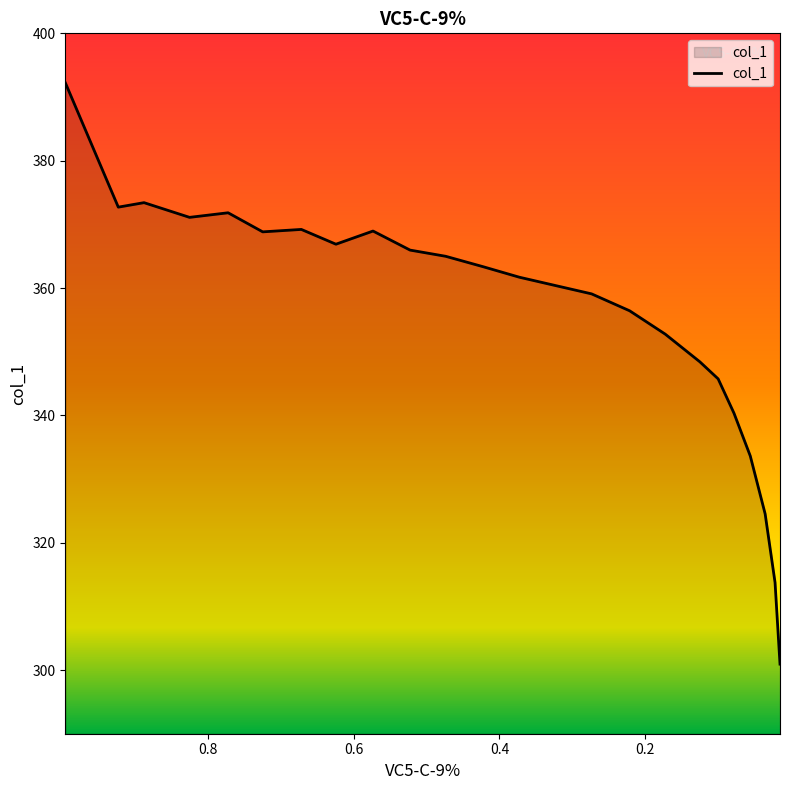

List the labels in order of value, smallest first.

0.0149, 0.0217, 0.0353, 0.0557, 0.0781, 0.0998, 0.1249, 0.1724, 0.2213, 0.2735, 0.3231, 0.3726, 0.4222, 0.4738, 0.5226, 0.6244, 0.7249, 0.5735, 0.6719, 0.8253, 0.7724, 0.9231, 0.8878, 0.9957